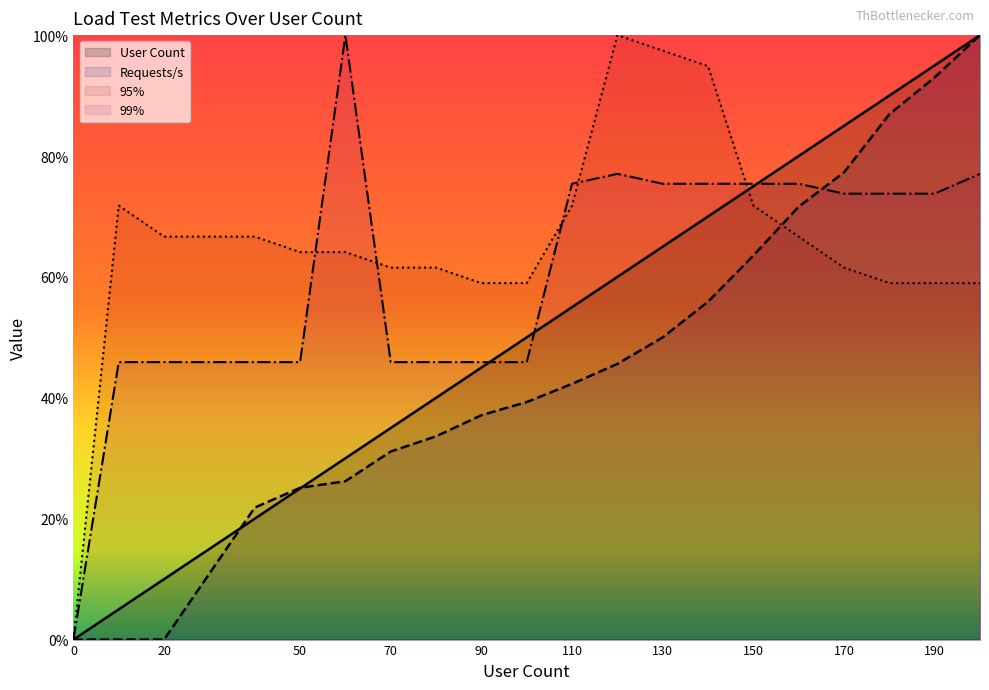

True or false: Requests/s and 99% intersect in this chart.

True